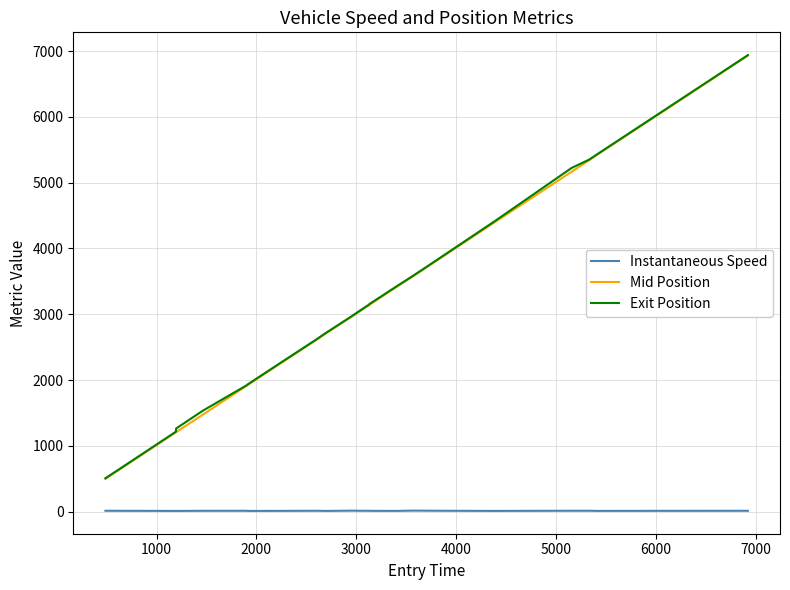

What is the difference between the second highest and minimum values in the Exit Position series?

6429.7